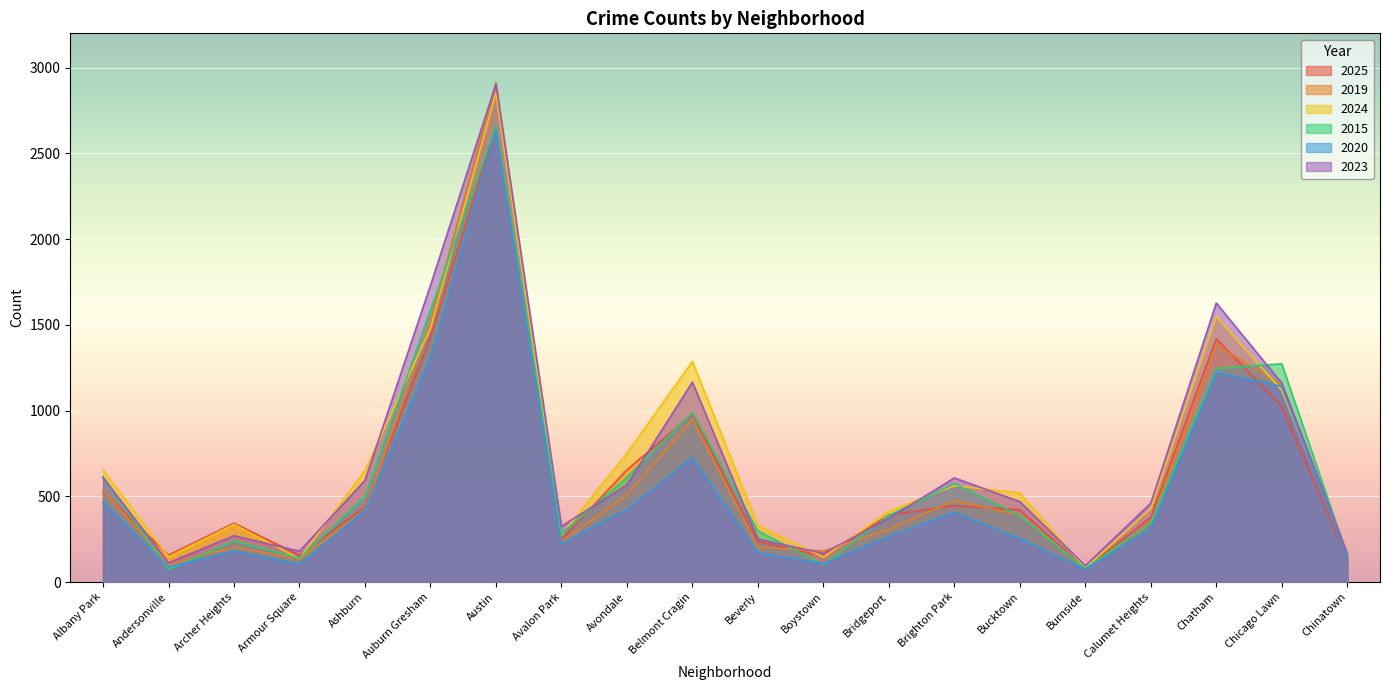

Reading right to left, extract all data points from this chart.

2025: 139	1024	1419	377	79	421	445	391	151	236	979	654	247	2644	1427	439	156	343	157	527
2019: 154	1149	1384	342	78	390	475	307	181	203	947	508	234	2913	1522	419	134	203	103	533
2024: 170	1118	1548	429	81	520	562	412	145	329	1287	750	275	2853	1479	650	137	336	147	654
2015: 155	1273	1245	344	79	387	574	388	101	298	988	610	282	2664	1585	499	139	240	74	614
2020: 139	1141	1222	310	75	252	407	265	108	169	727	423	225	2639	1307	419	102	181	88	464
2023: 168	1160	1627	460	95	469	607	372	167	251	1166	566	325	2904	1730	593	180	270	112	609